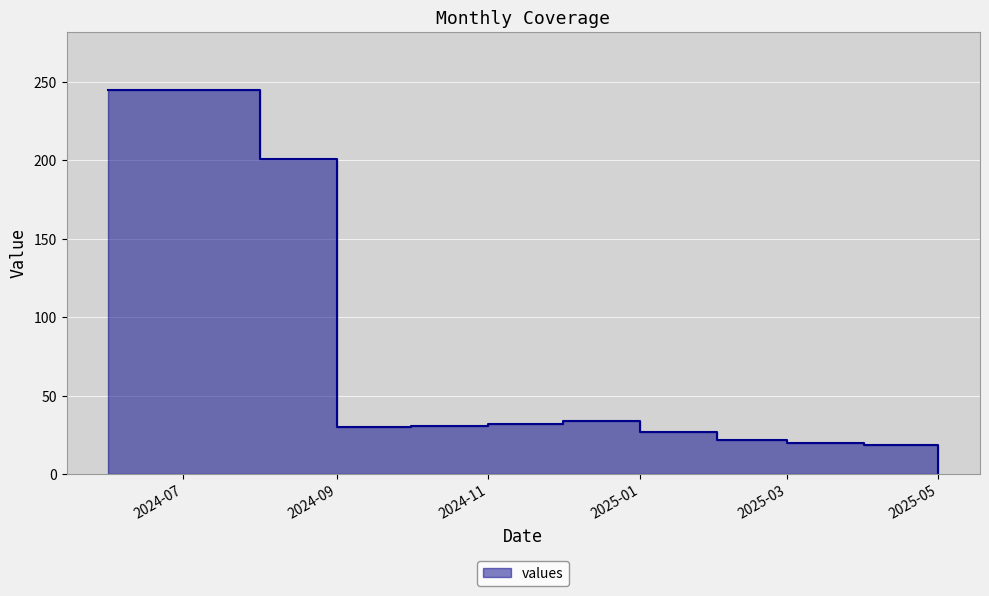

True or false: there are more than 1 points higher than both neighbors.

False